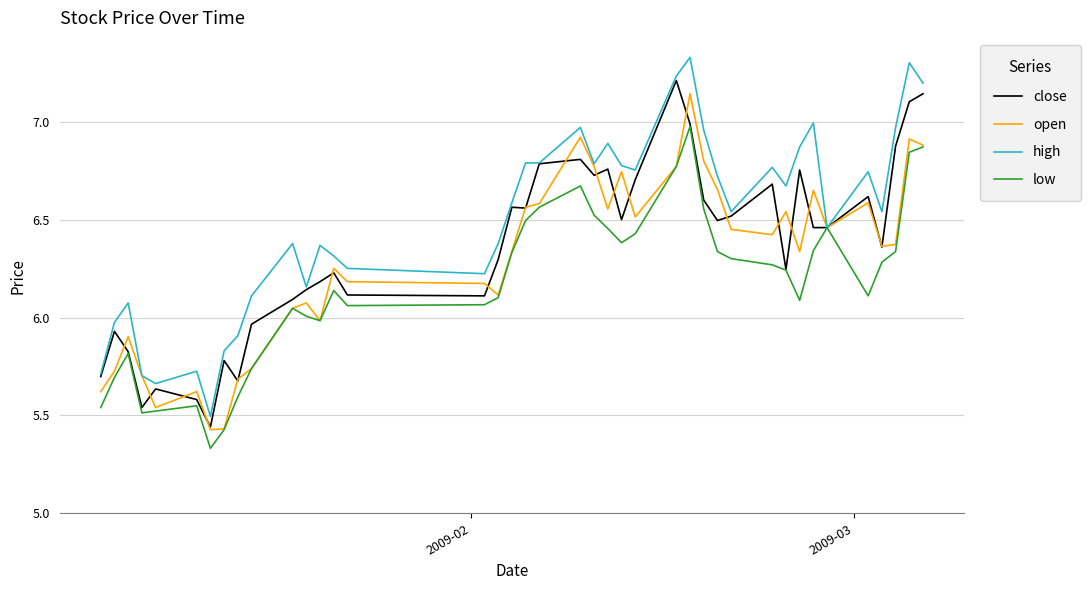

How many categories are shown in the chart?

40